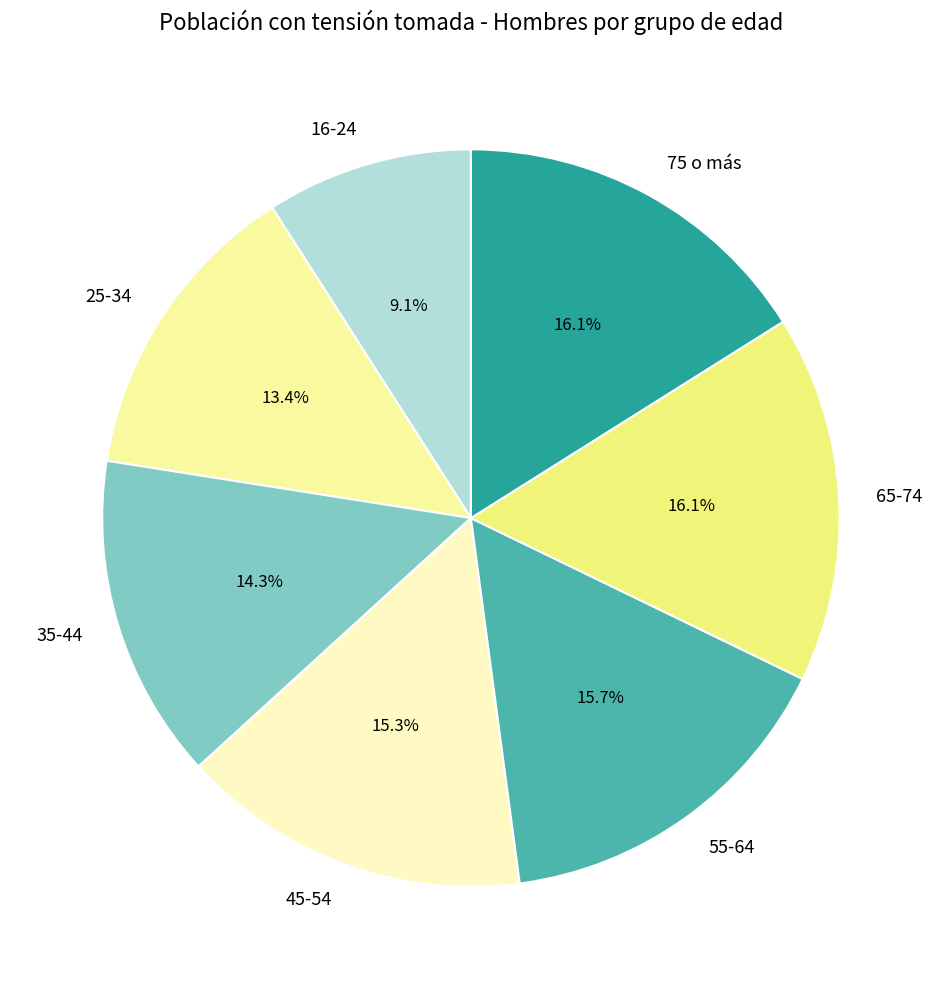

True or false: 65-74 accounts for 16% of the total.

True